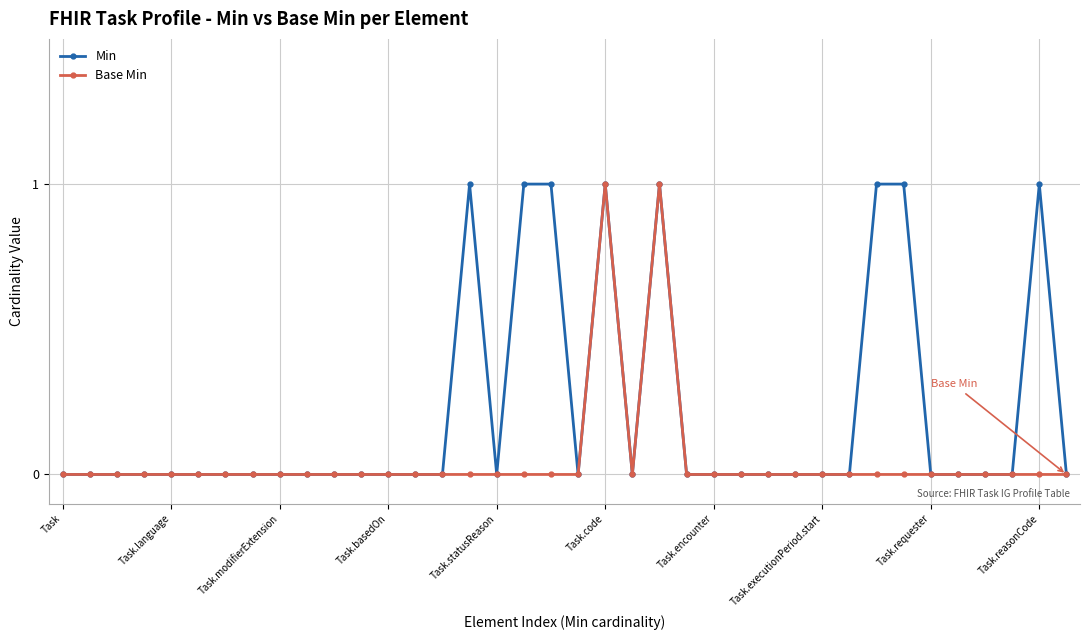

List the series in order of their overall mean, highest first.

Min, Base Min